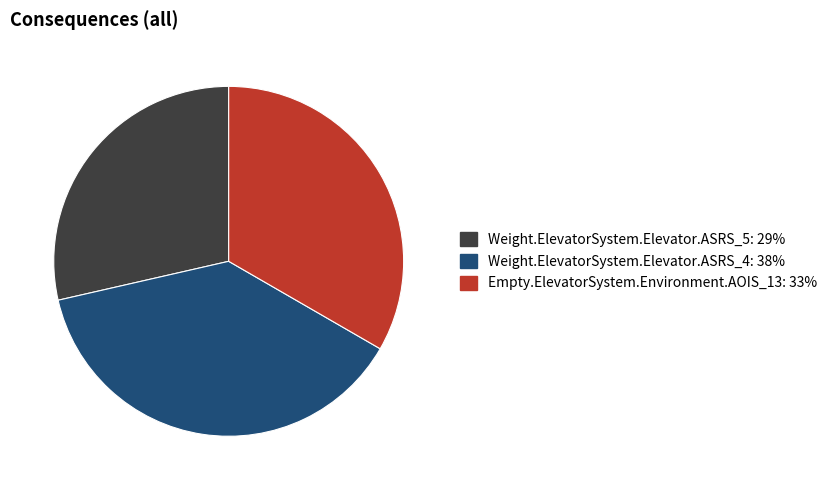

What is the smallest slice in the pie chart?

Weight.ElevatorSystem.Elevator.ASRS_5